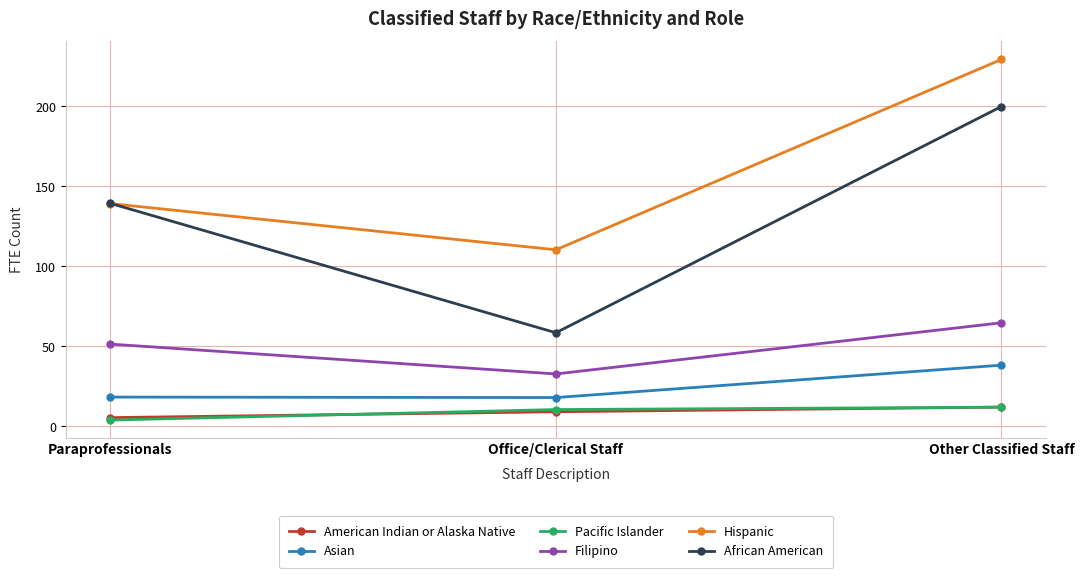

What is the value of the Pacific Islander point at the 2nd from the left?

10.5